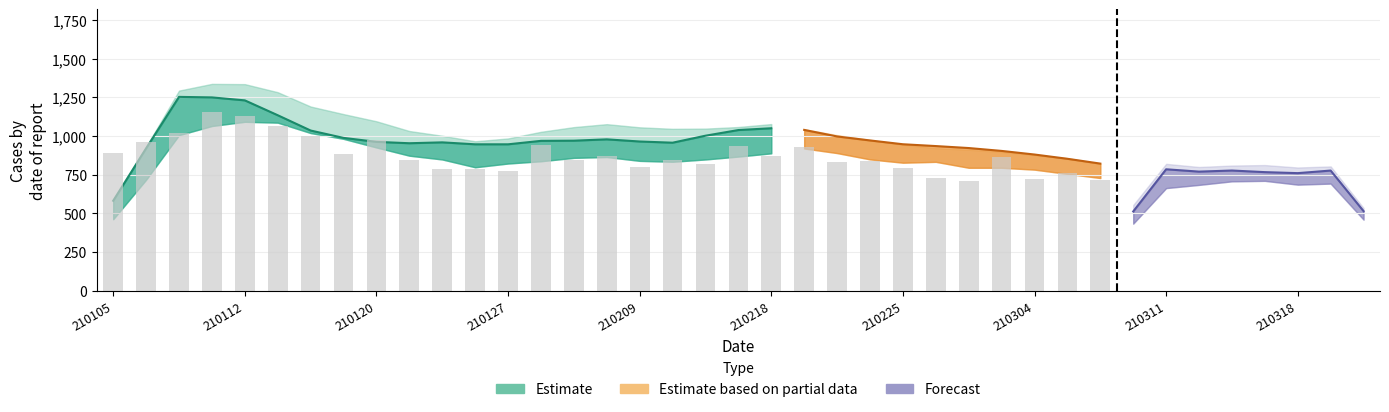

Between 26 and 12, which is larger?

12